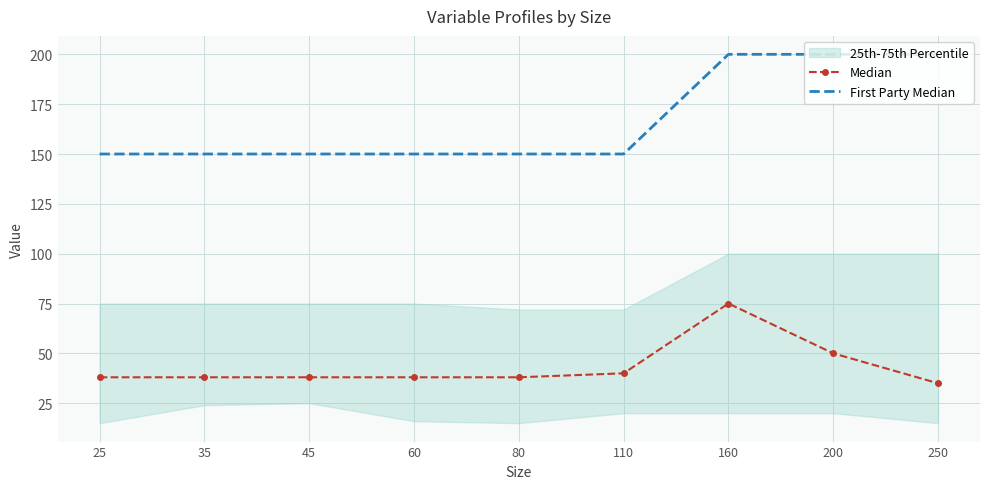

Between 250 and 160, which is larger?

160